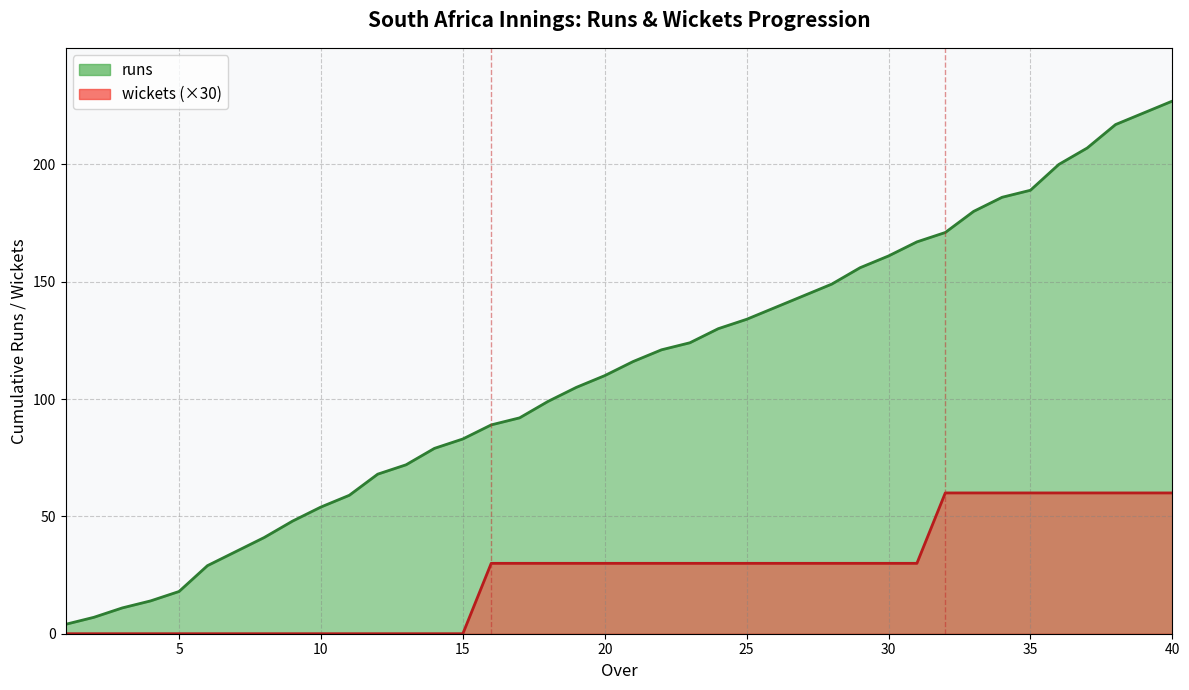

Where is wickets nearest to the value 30?

16